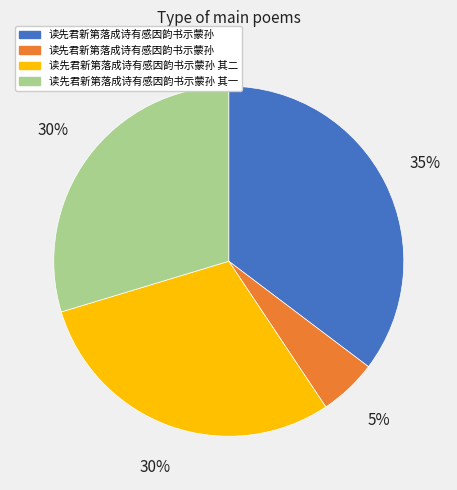

To the nearest percent, what is the average slice percentage?

25%